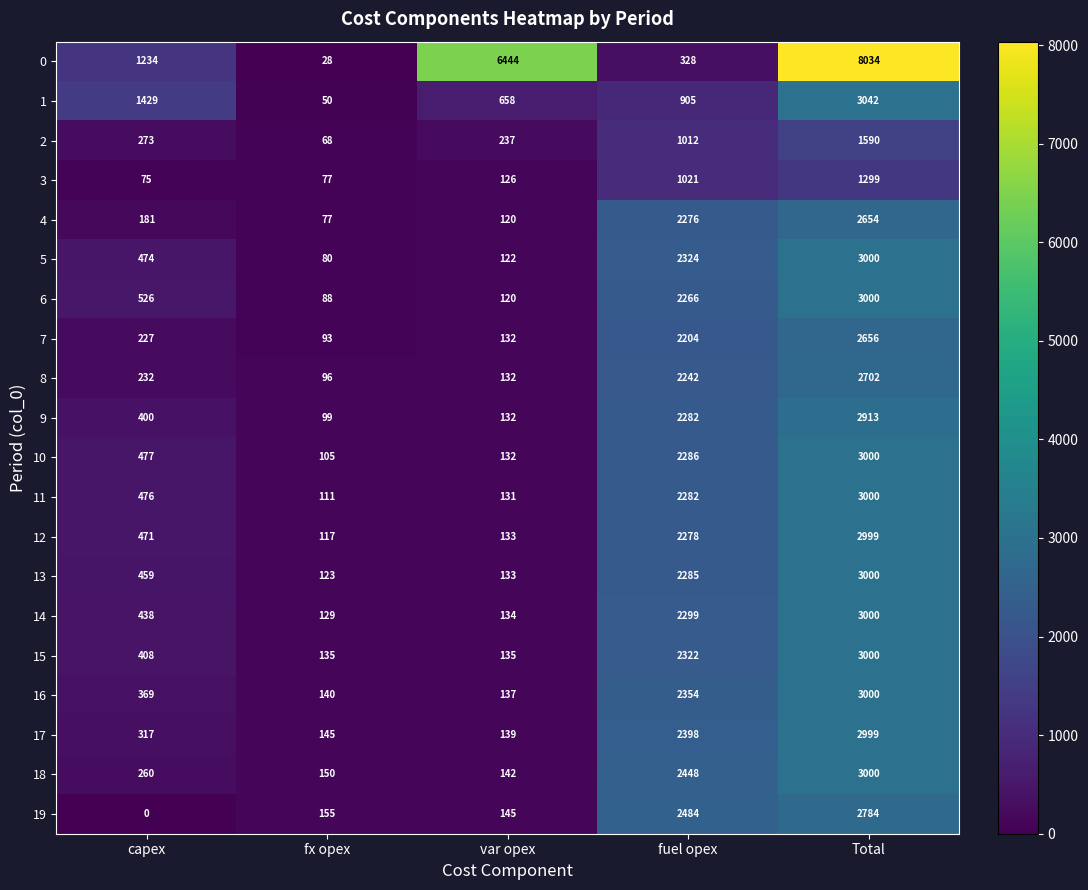

At which label is 19 closest to 1392?

fuel opex